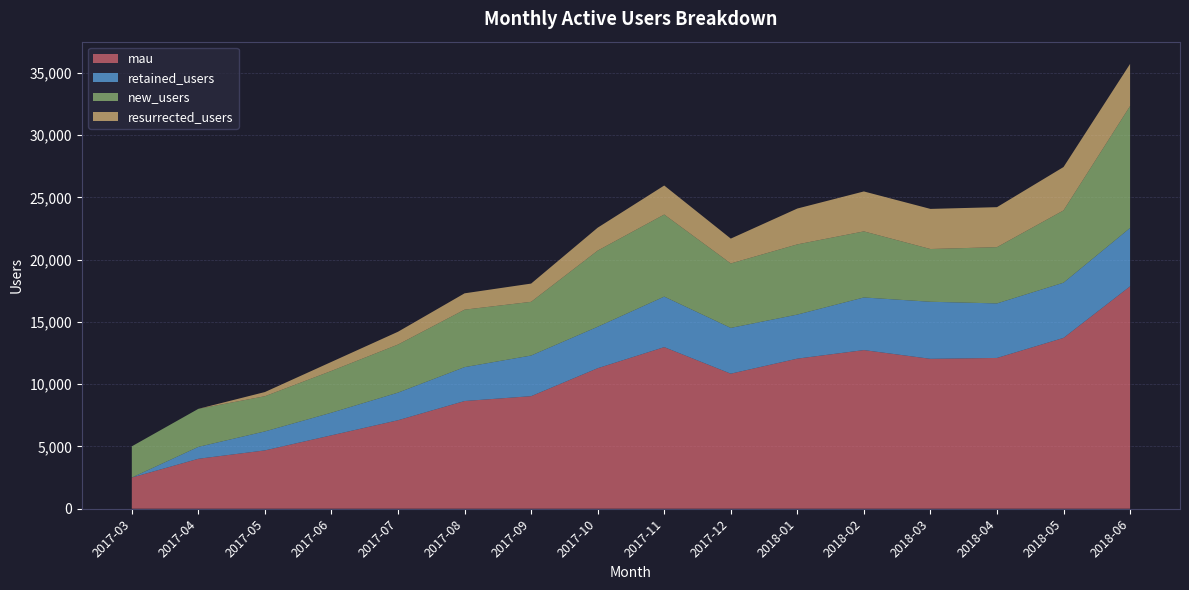

Reading left to right, transcribe all the data shown in this chart.

mau: 2505	4011	4685	5896	7106	8648	9039	11283	12976	10845	12052	12738	12037	12107	13718	17858
retained_users: 0	956	1524	1816	2217	2721	3262	3329	4056	3674	3537	4226	4581	4379	4432	4688
new_users: 2505	3055	2825	3356	3861	4615	4312	6114	6591	5175	5637	5306	4235	4517	5803	9788
resurrected_users: 0	0	336	724	1028	1312	1465	1840	2329	1996	2878	3206	3221	3211	3483	3382